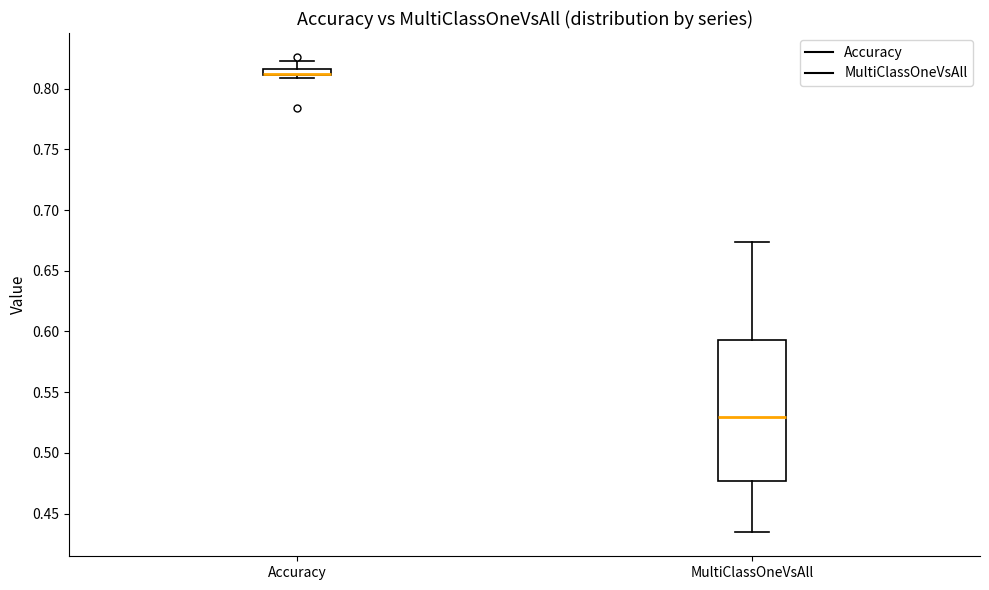

Where does the lower whisker of the box for MultiClassOneVsAll end on the y-axis? The values are not printed on the chart, so give them approximately, as read against the axis.

0.435